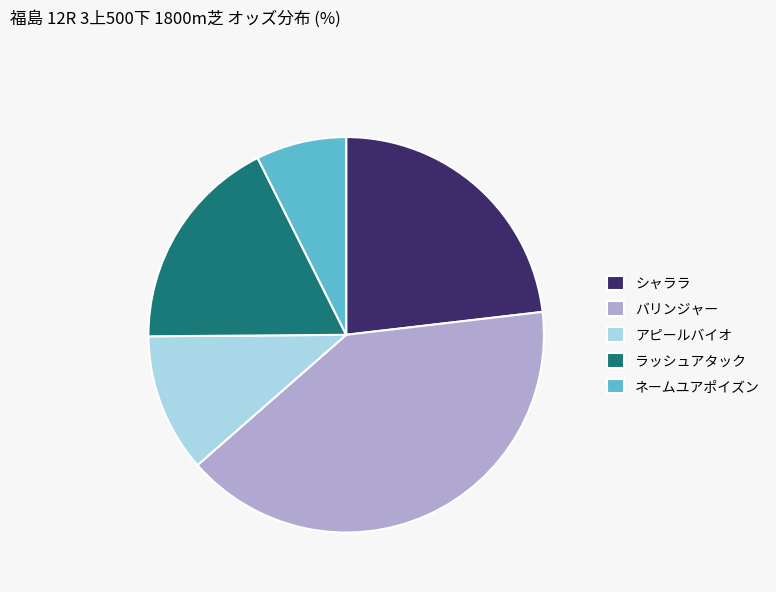

Which slice is the largest?

バリンジャー